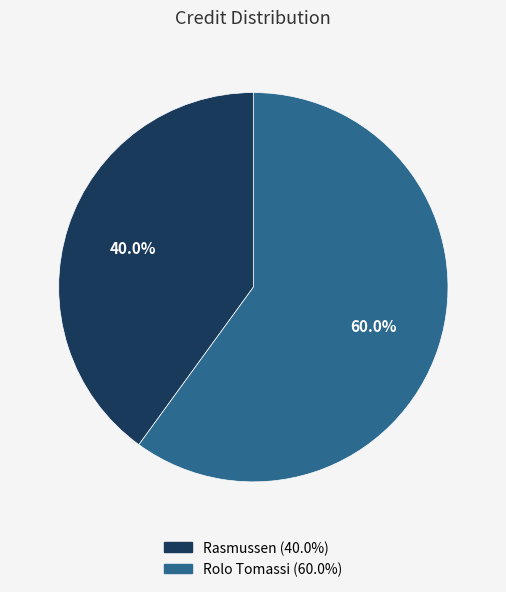

Which slice represents more than half of the pie?

Rolo Tomassi